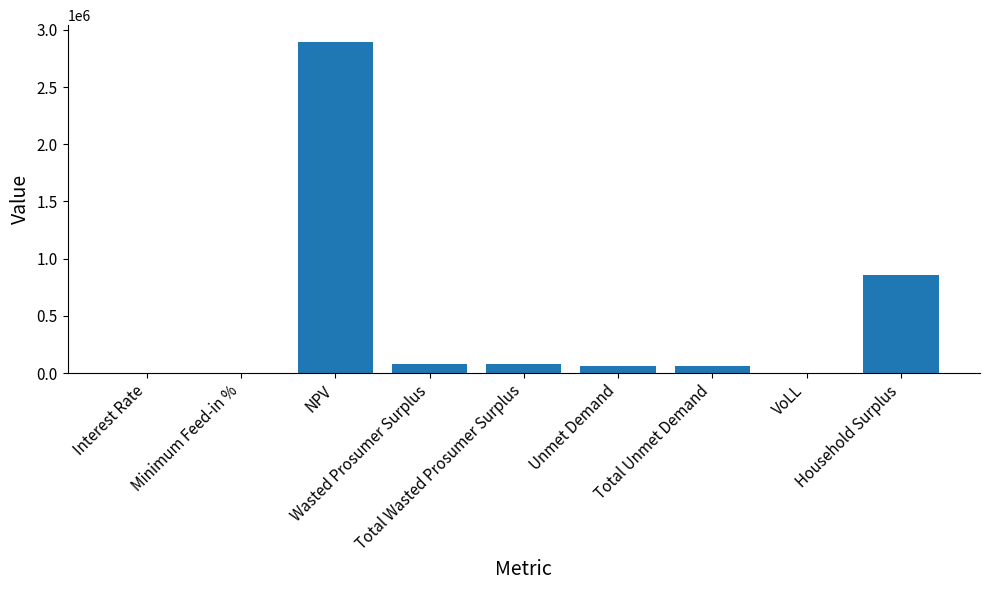

What is the sum of all values?

4043182.2